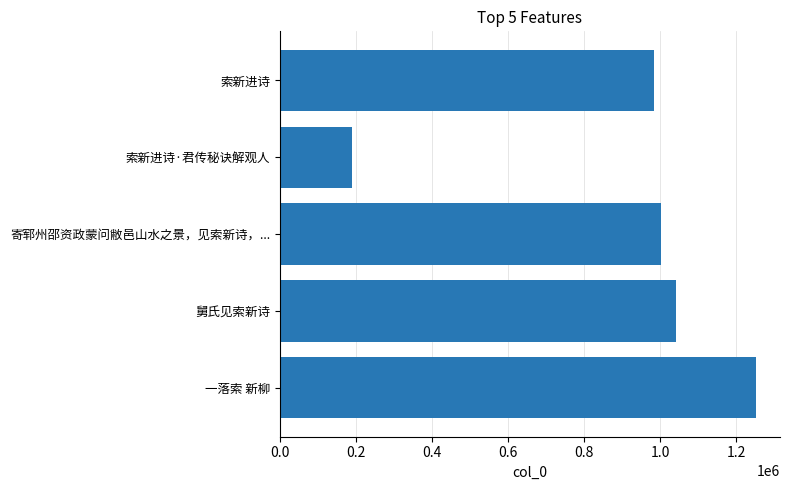

Reading bottom to top, transcribe all the data shown in this chart.

1252489	1041064	1002659	189512	983346